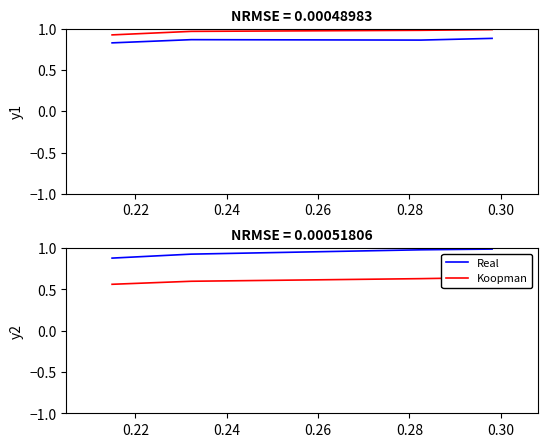

Is the value of Real at 0.20 greater than the value of Koopman at 0.26?

Yes